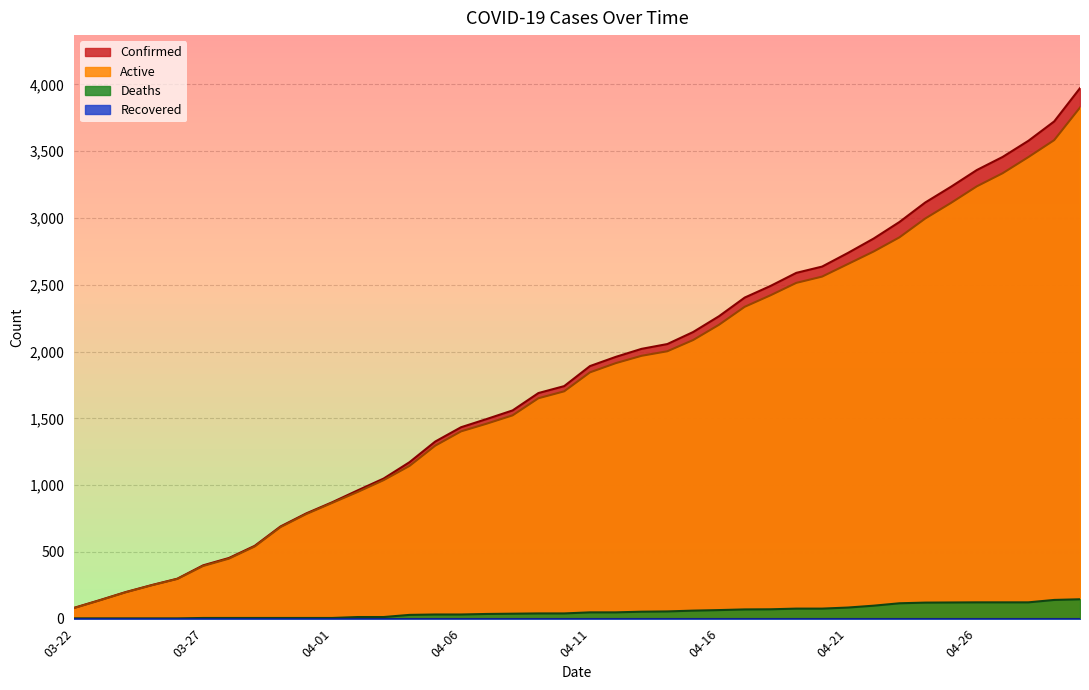

Between 04-16 and 04-09, which is larger?

04-16